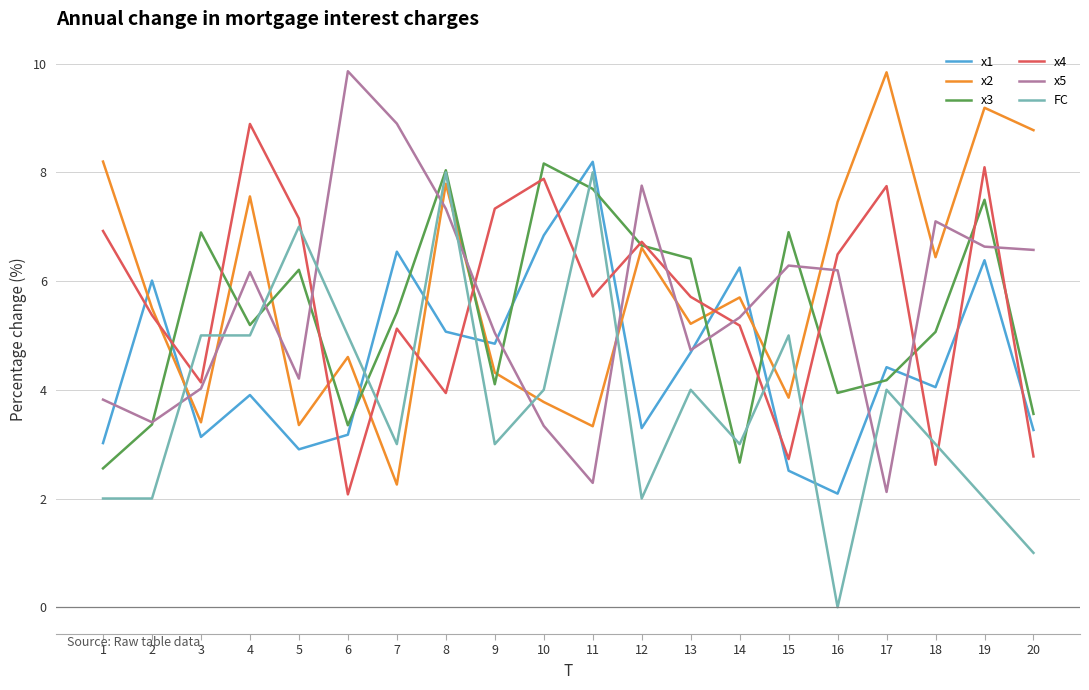

Which series changed the most between 7 and 18?

x2